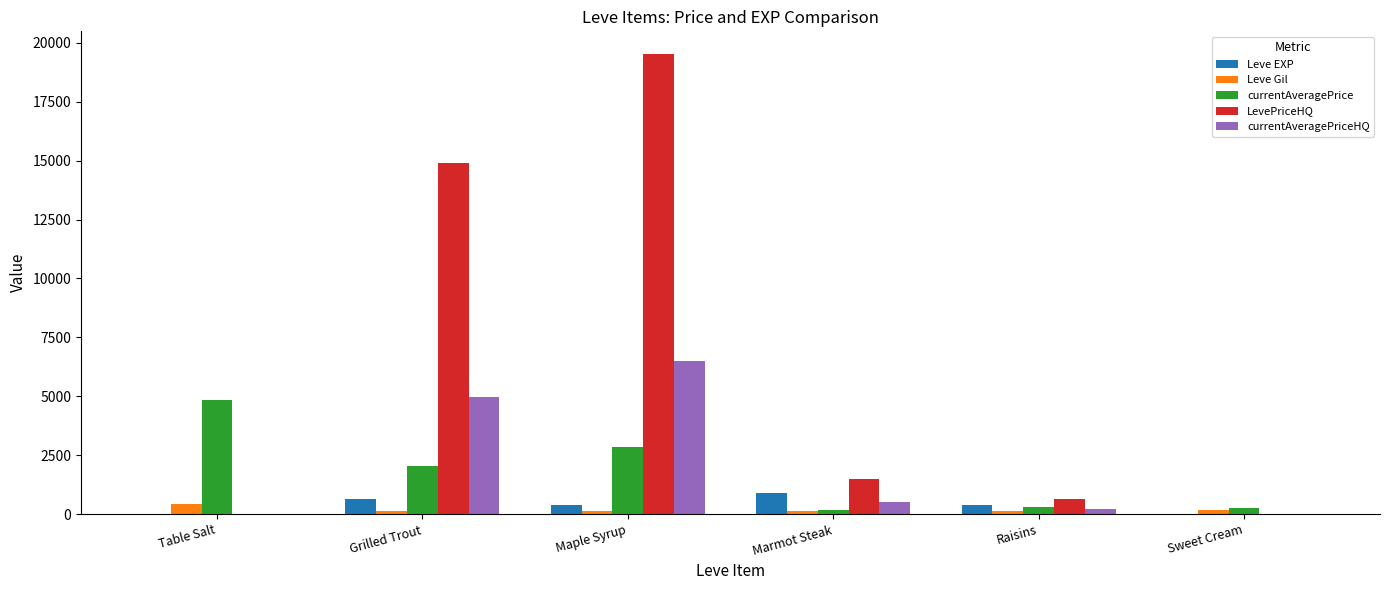

Count the number of data series in this chart.

5